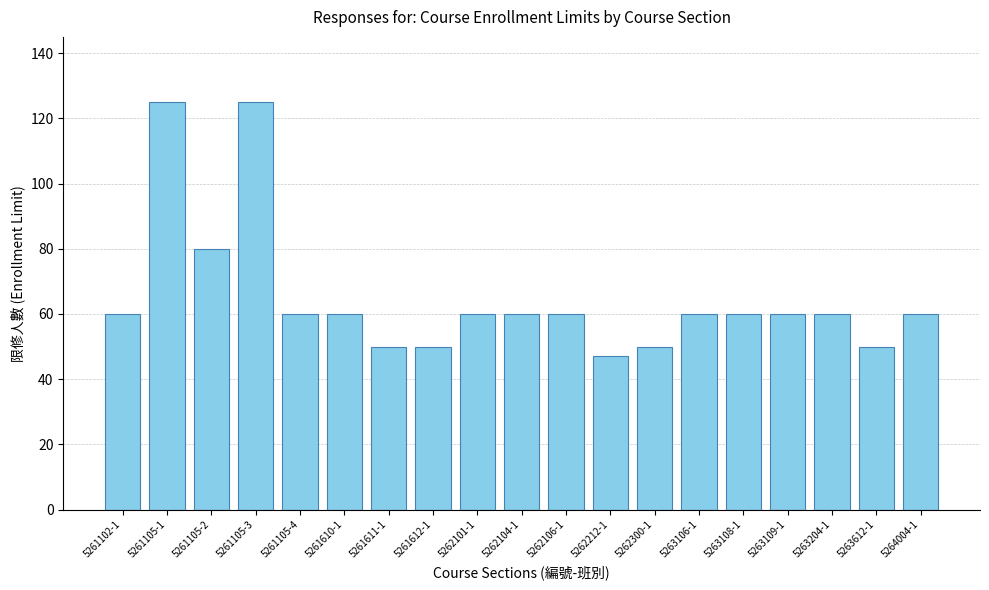

What is the approximate value at 5262104-1?

60